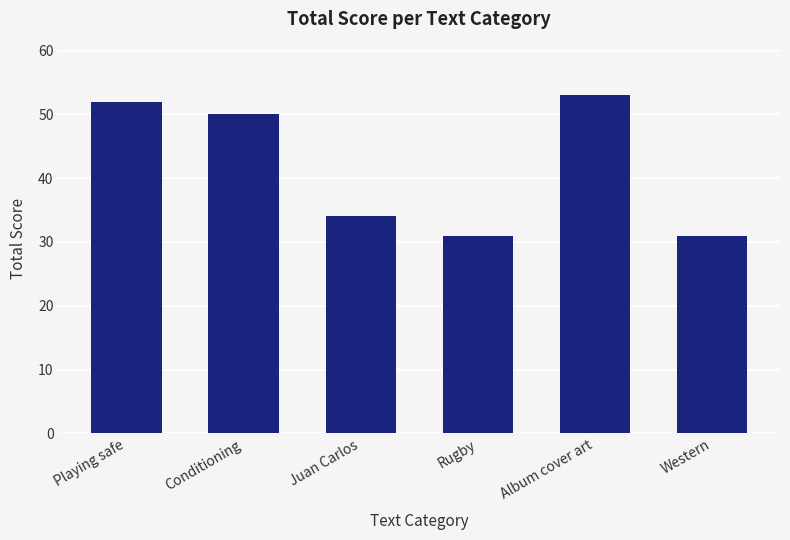

At which label does the data first exceed 50?

Playing safe